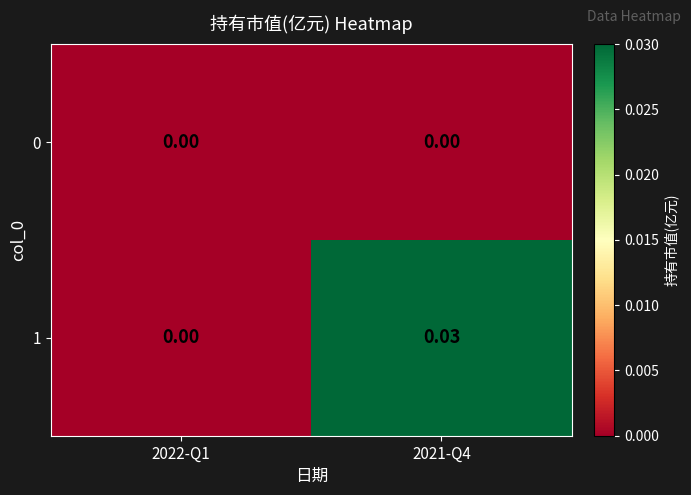

Which series has the largest total across all categories?

1